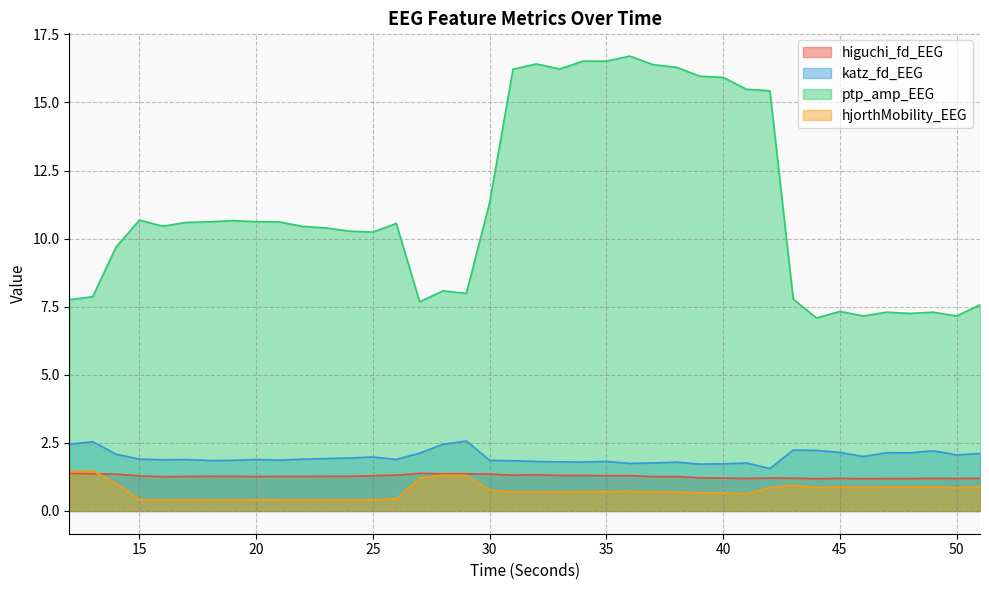

What is the difference between the highest and lowest values at 14?

8.7